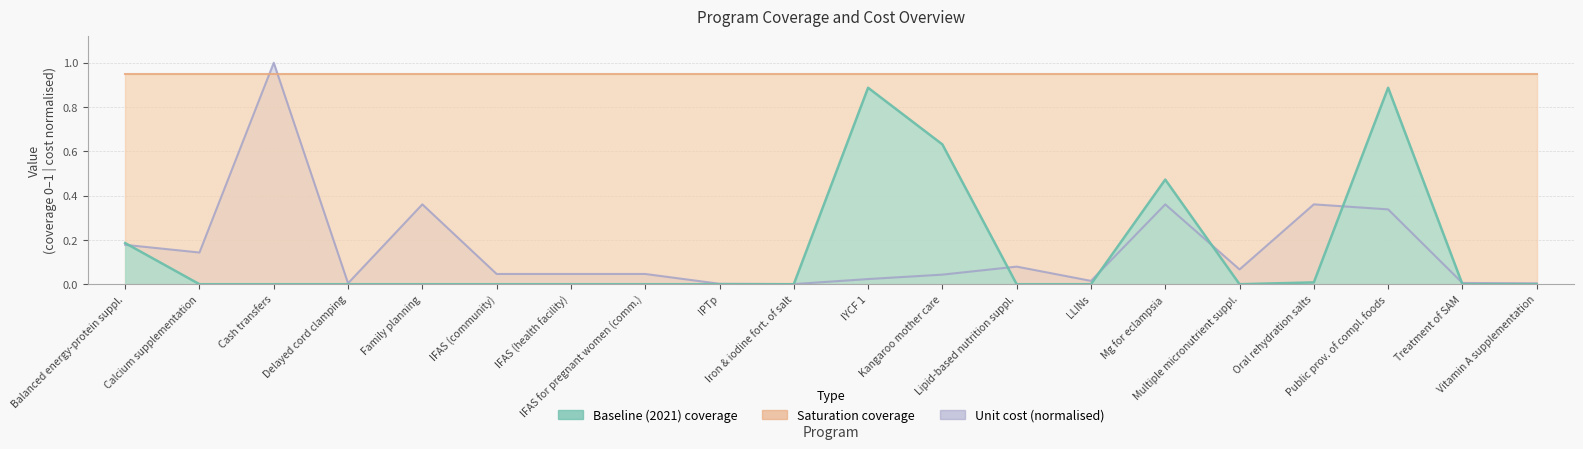

How many times do unit_cost and baseline cross each other?

7